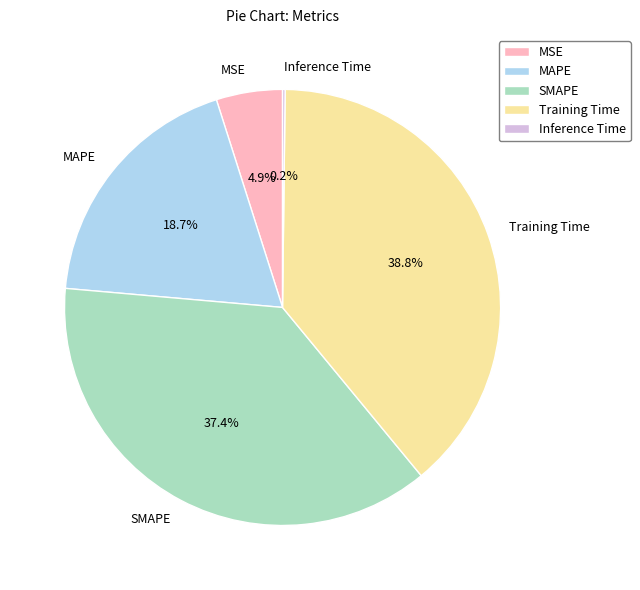

What percentage do MAPE and MSE together represent?

23.6%